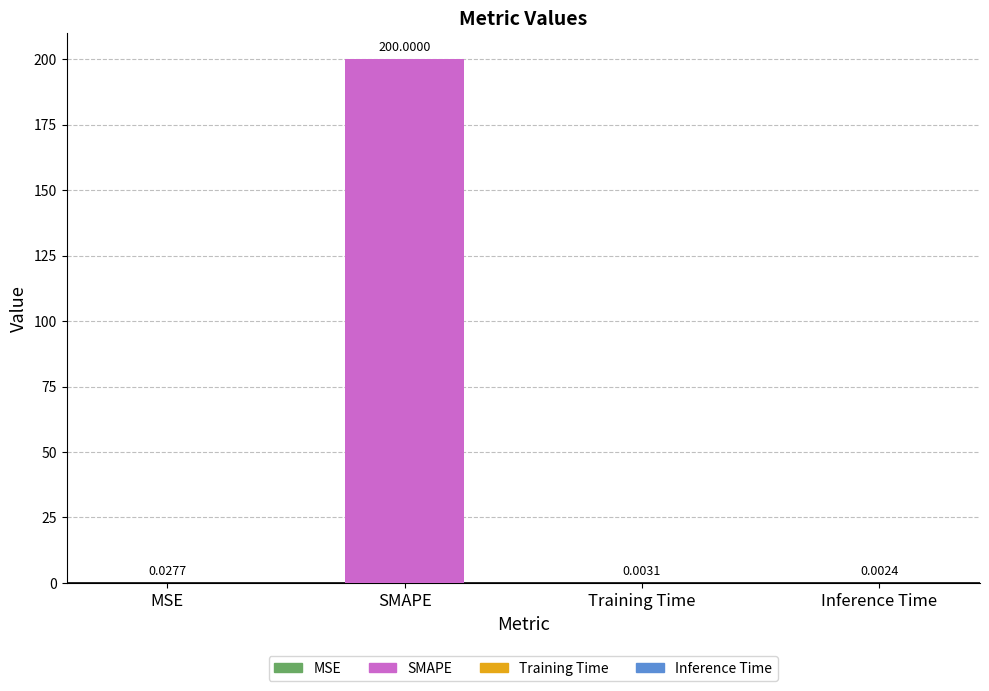

Where is the data nearest to the value 100?

MSE